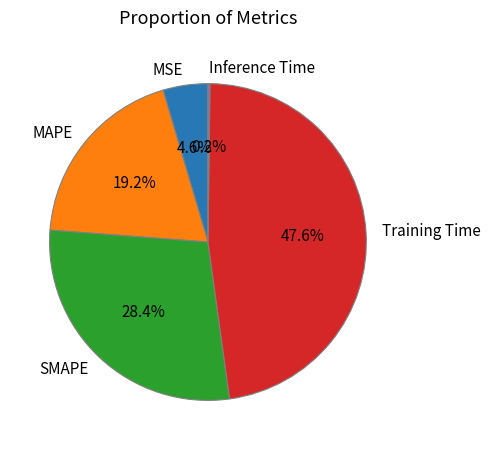

To the nearest percent, what portion does Training Time represent?

48%